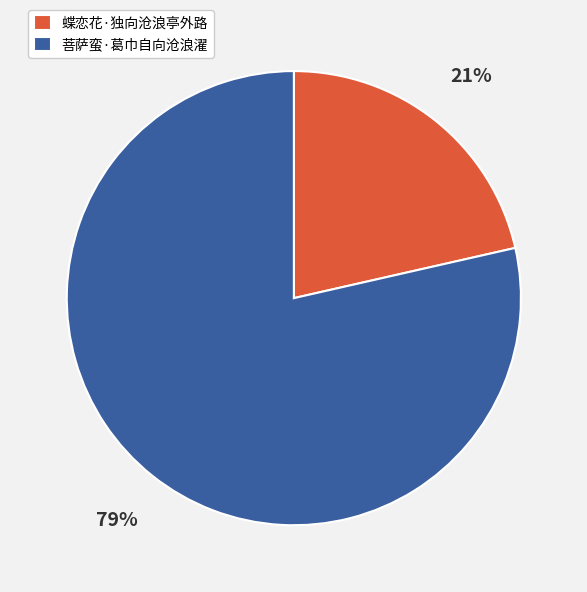

To the nearest percent, what percentage of the pie is 蝶恋花·独向沧浪亭外路?

21%